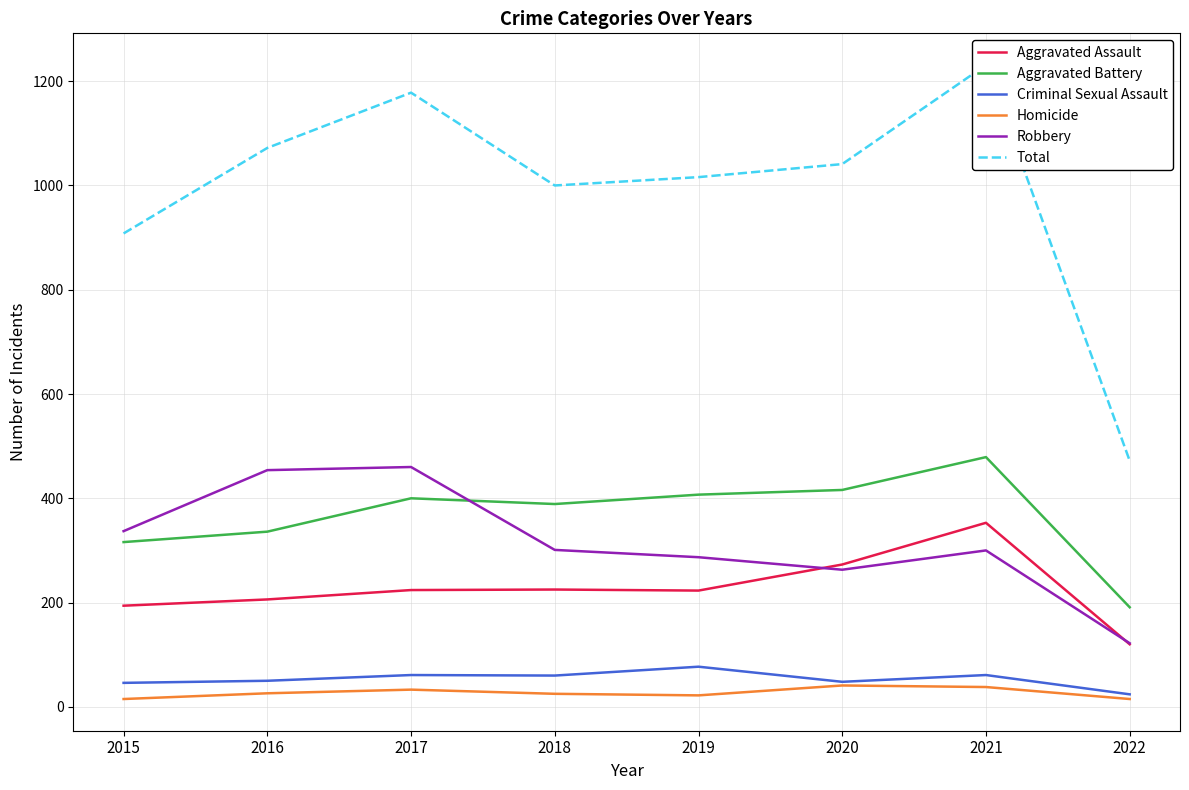

Reading left to right, transcribe all the data shown in this chart.

Aggravated Assault: 2015=194	2016=206	2017=224	2018=225	2019=223	2020=273	2021=353	2022=120
Aggravated Battery: 2015=316	2016=336	2017=400	2018=389	2019=407	2020=416	2021=479	2022=191
Criminal Sexual Assault: 2015=46	2016=50	2017=61	2018=60	2019=77	2020=48	2021=61	2022=24
Homicide: 2015=15	2016=26	2017=33	2018=25	2019=22	2020=41	2021=38	2022=15
Robbery: 2015=337	2016=454	2017=460	2018=301	2019=287	2020=263	2021=300	2022=122
Total: 2015=908	2016=1072	2017=1178	2018=1000	2019=1016	2020=1041	2021=1231	2022=472